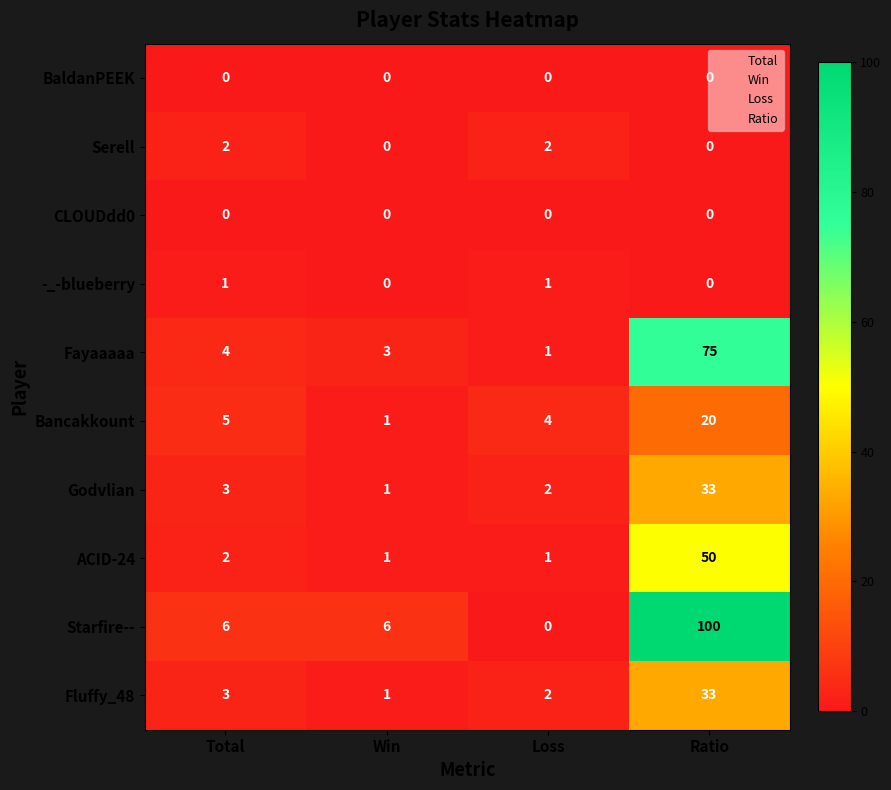

Between Total and Loss, which series saw the biggest shift?

Starfire--